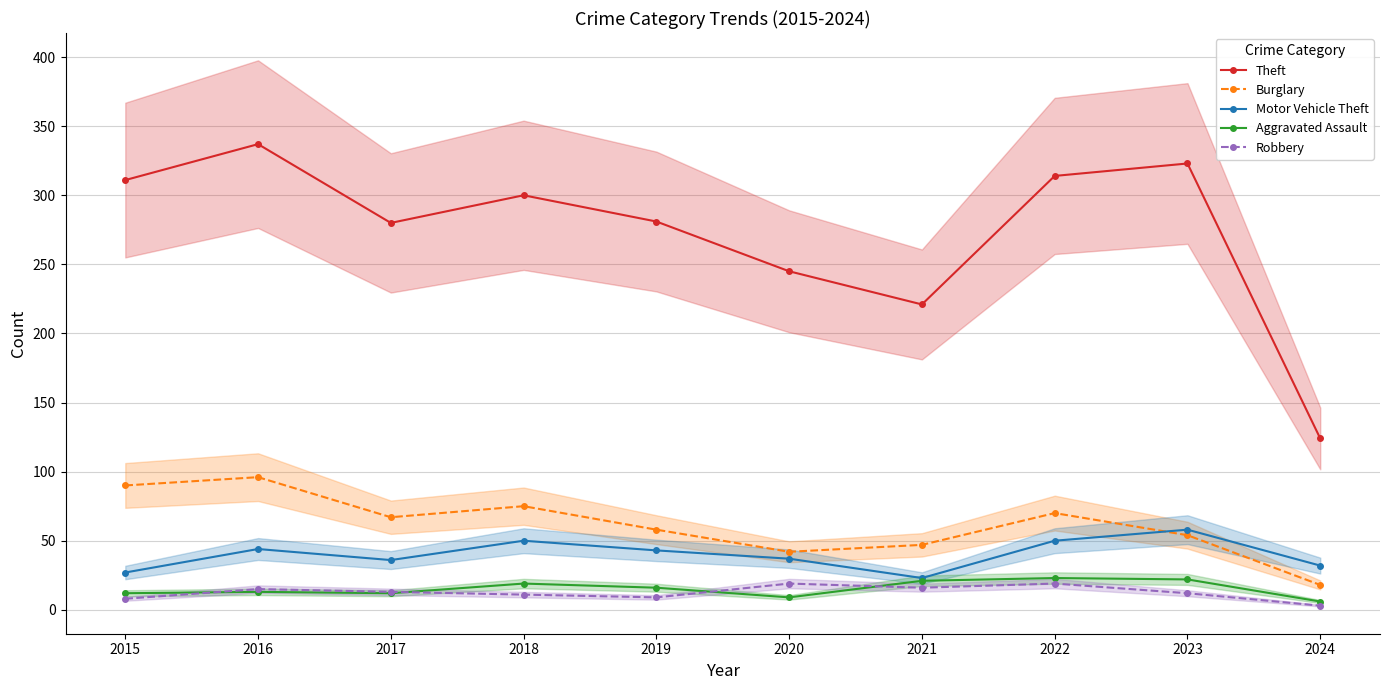

At how many categories does at least one series exceed 61?

10